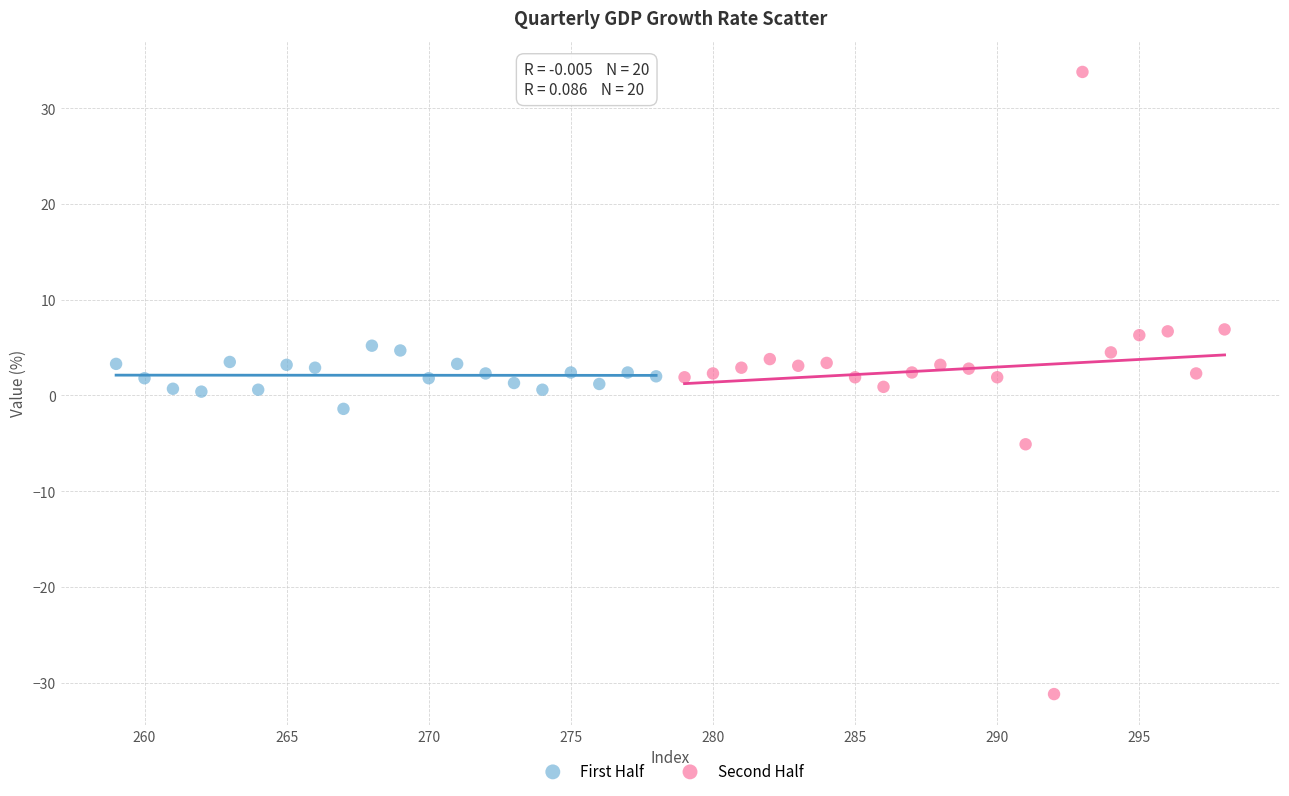

Which series has the largest Y range (max minus min)?

Second Half